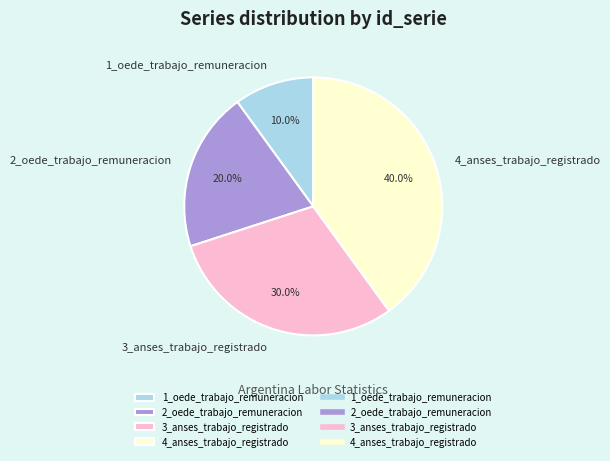

What is the ratio of the value at 4_anses_trabajo_registrado to the value at 2_oede_trabajo_remuneracion?

2.0